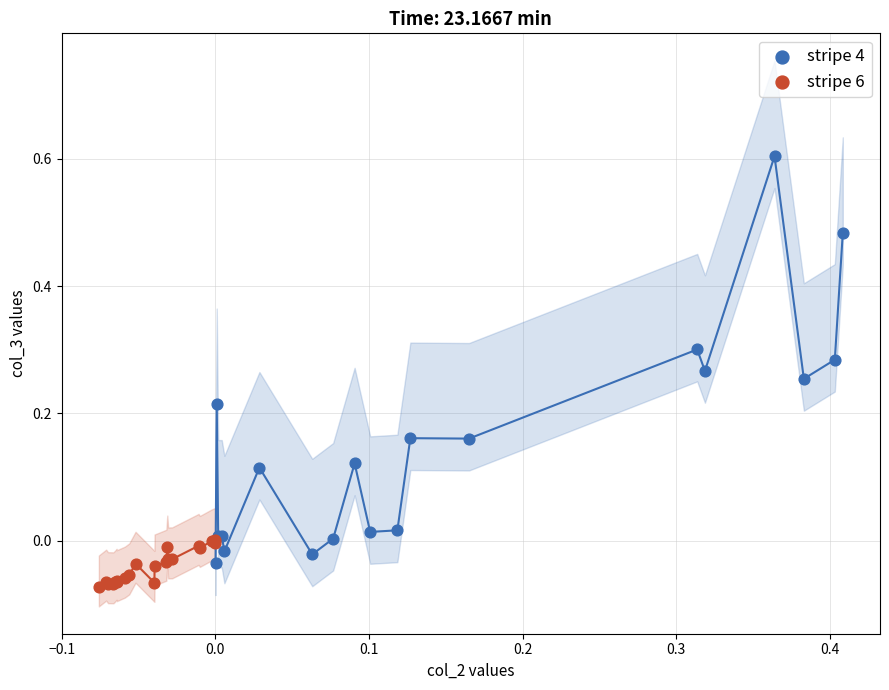

Which series contains the lowest Y value?

stripe 6